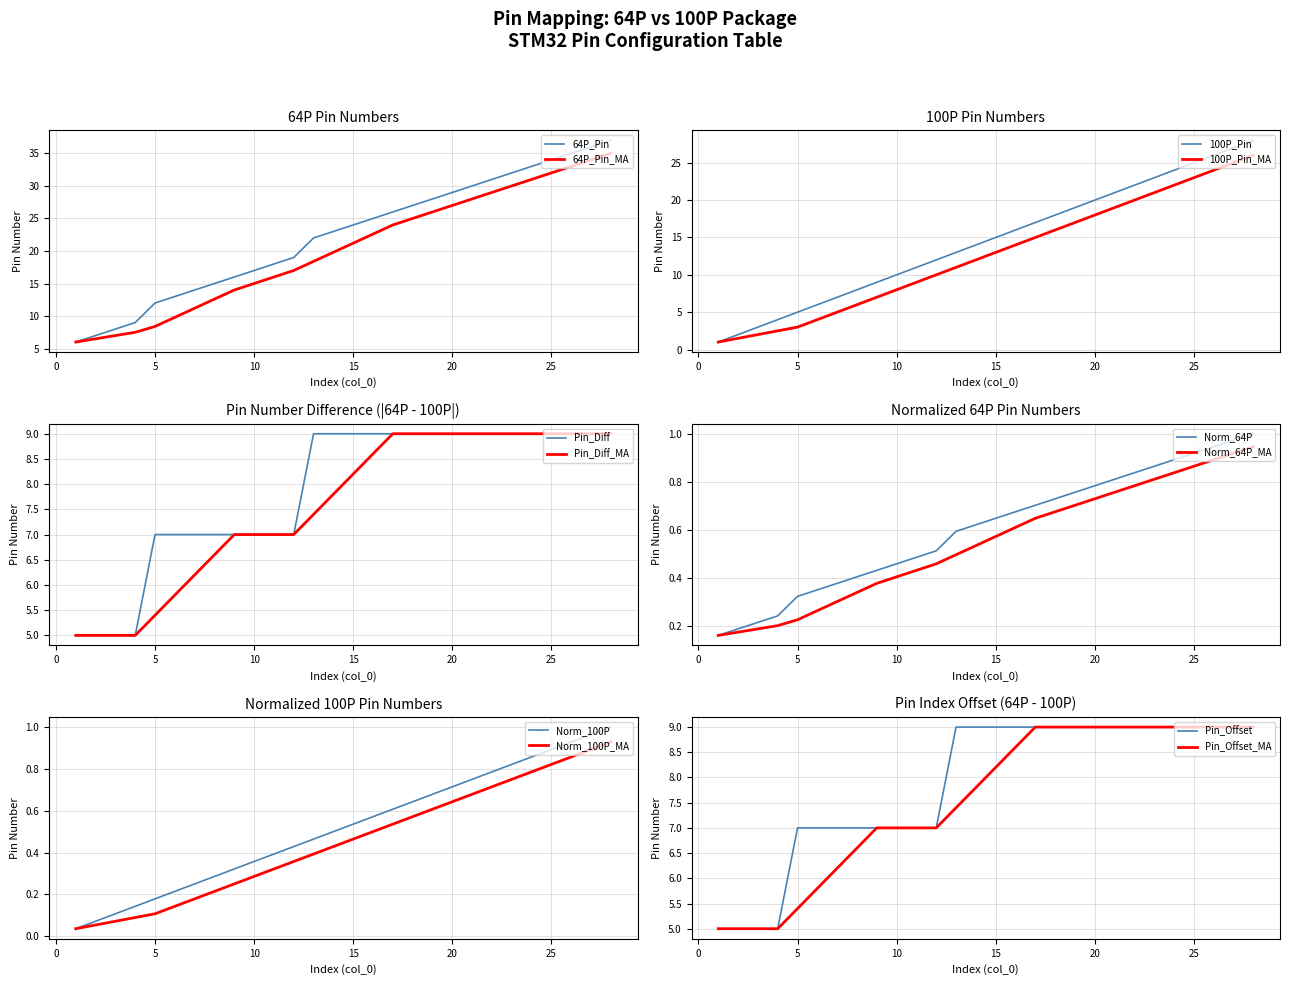

Is the value of 100P_pin at 3 greater than the value of 64P_pin at 21?

No